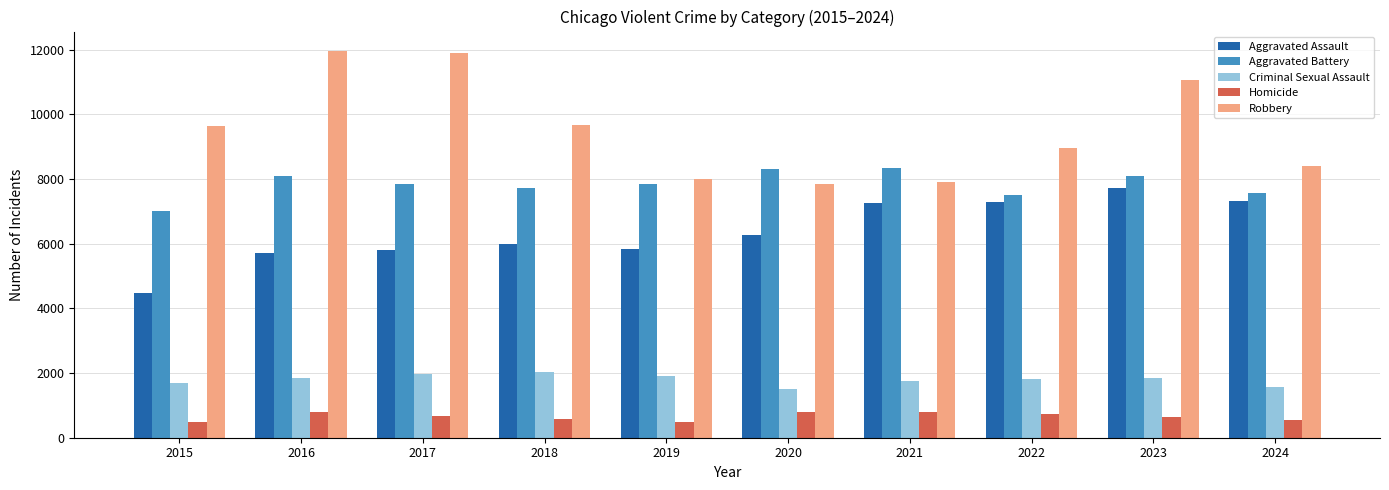

What is the difference between the highest and lowest values at 2016?

11174